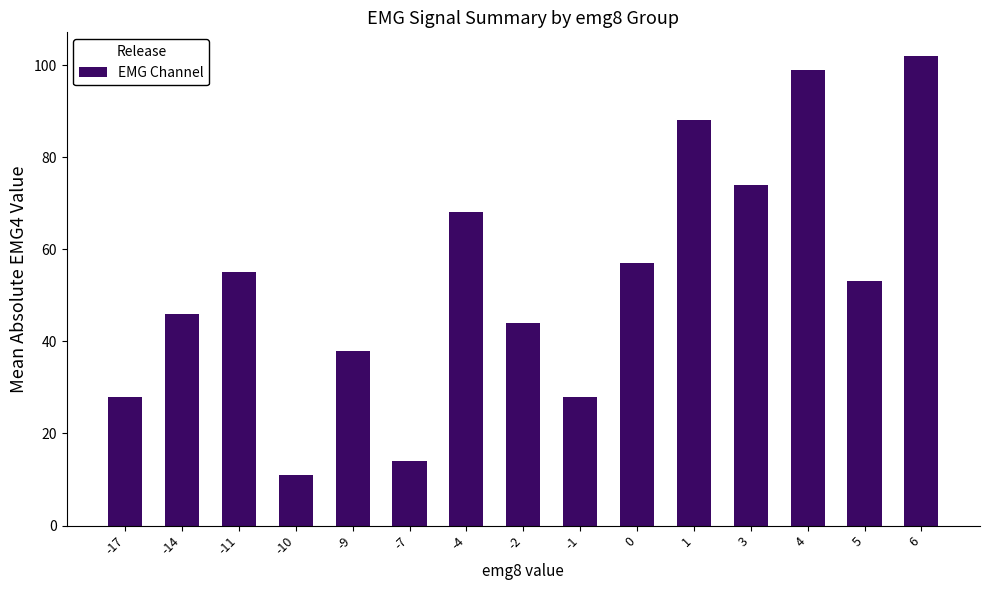

What is the difference between the maximum and minimum values?

91